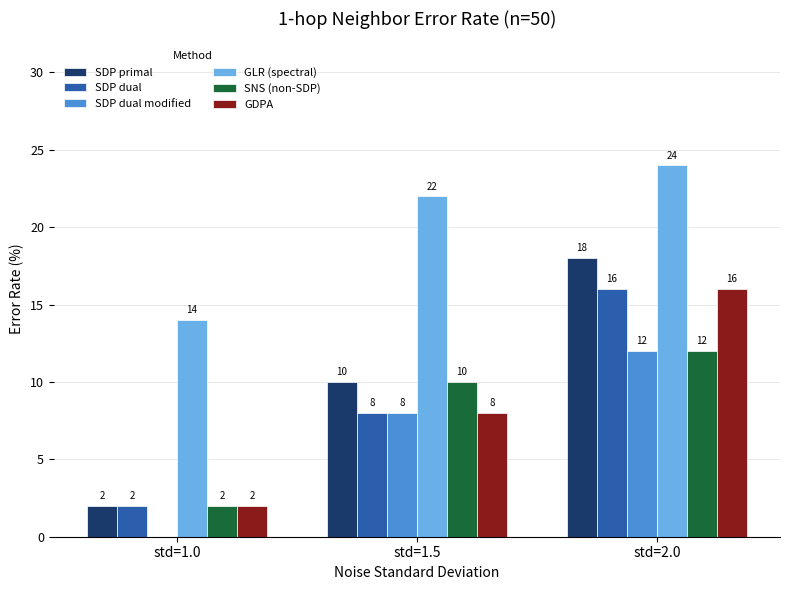

True or false: SDP dual modified has a value of 8 at std=1.5.

True